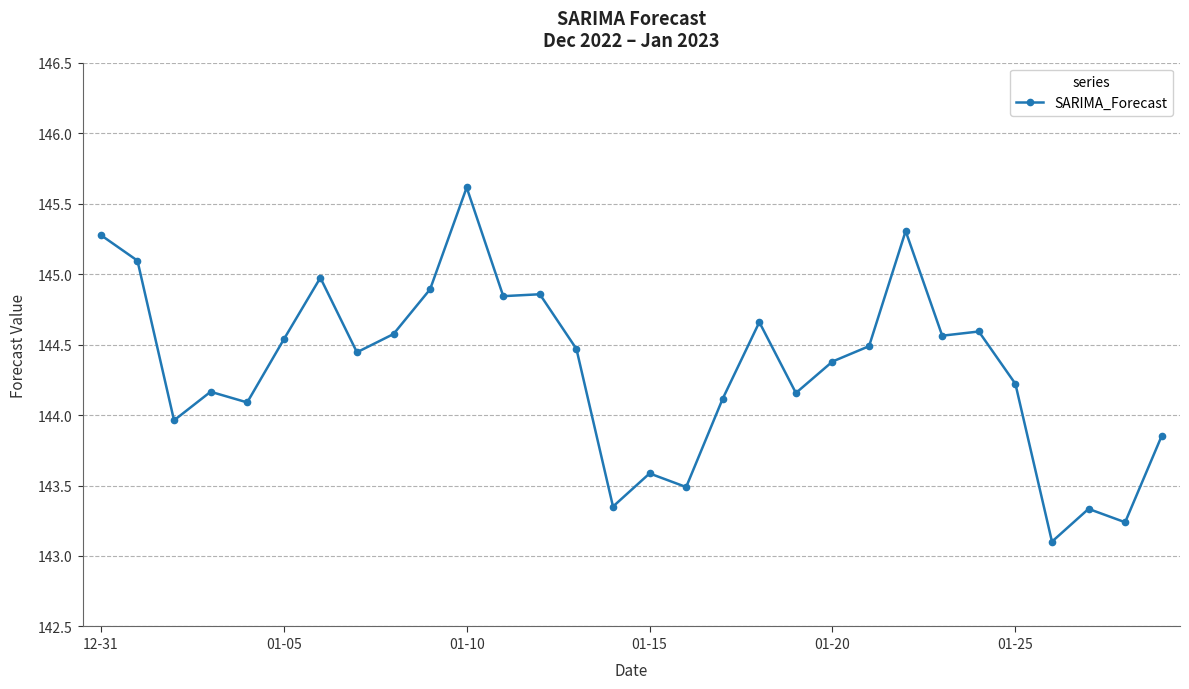

True or false: there are more than 1 points higher than both neighbors.

True